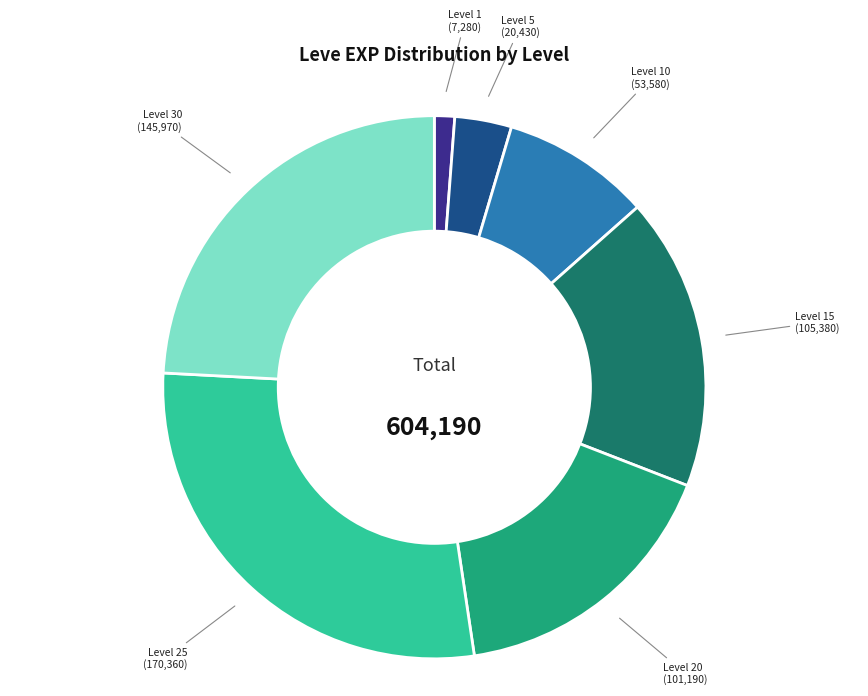

True or false: Level 20 accounts for 24% of the total.

False